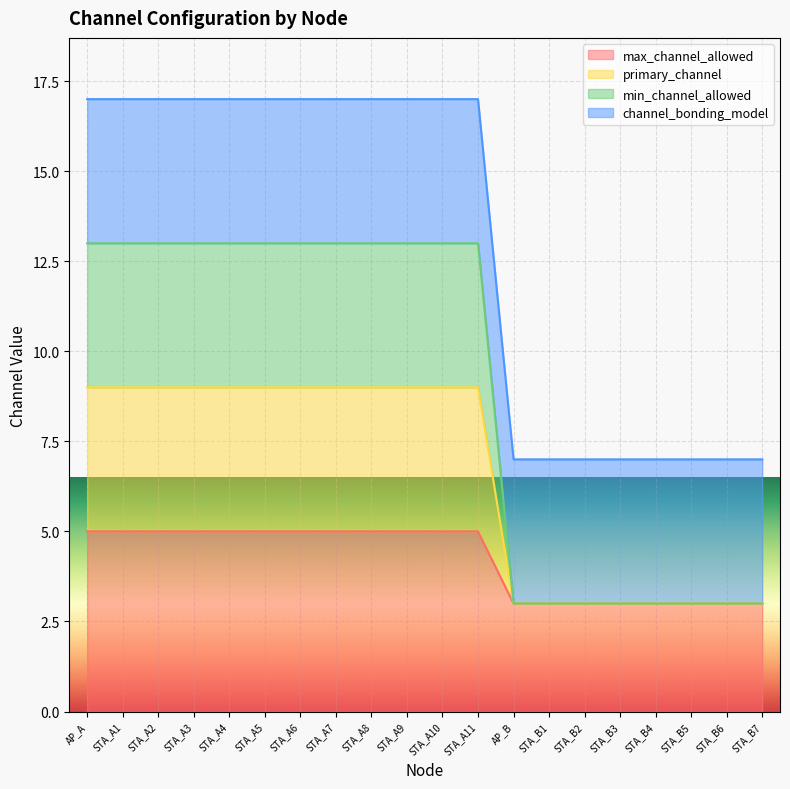

True or false: min_channel_allowed has a value of 17 at STA_A6.

False